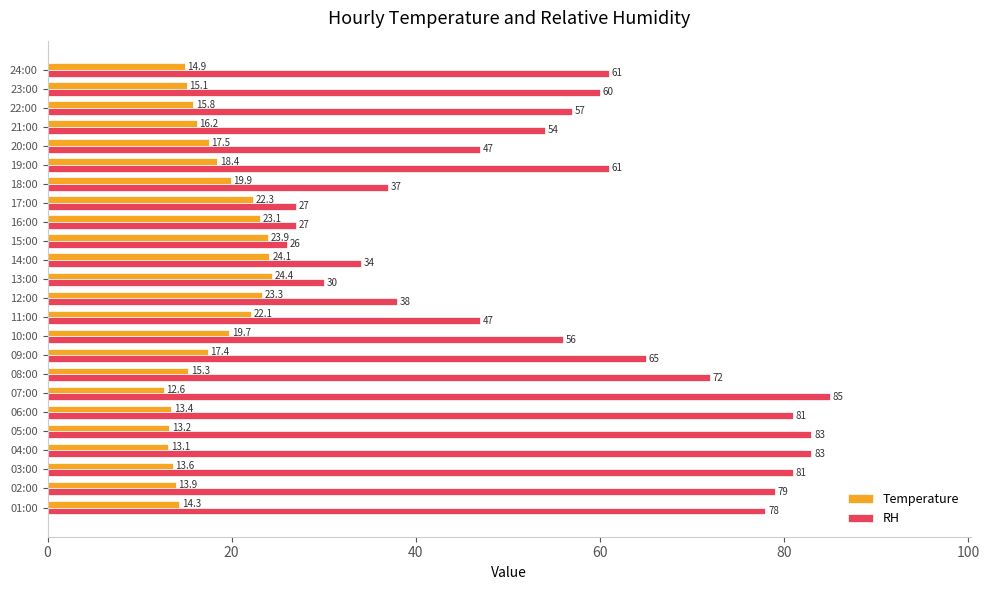

True or false: RH has a value of 42.6 at 13:00.

False